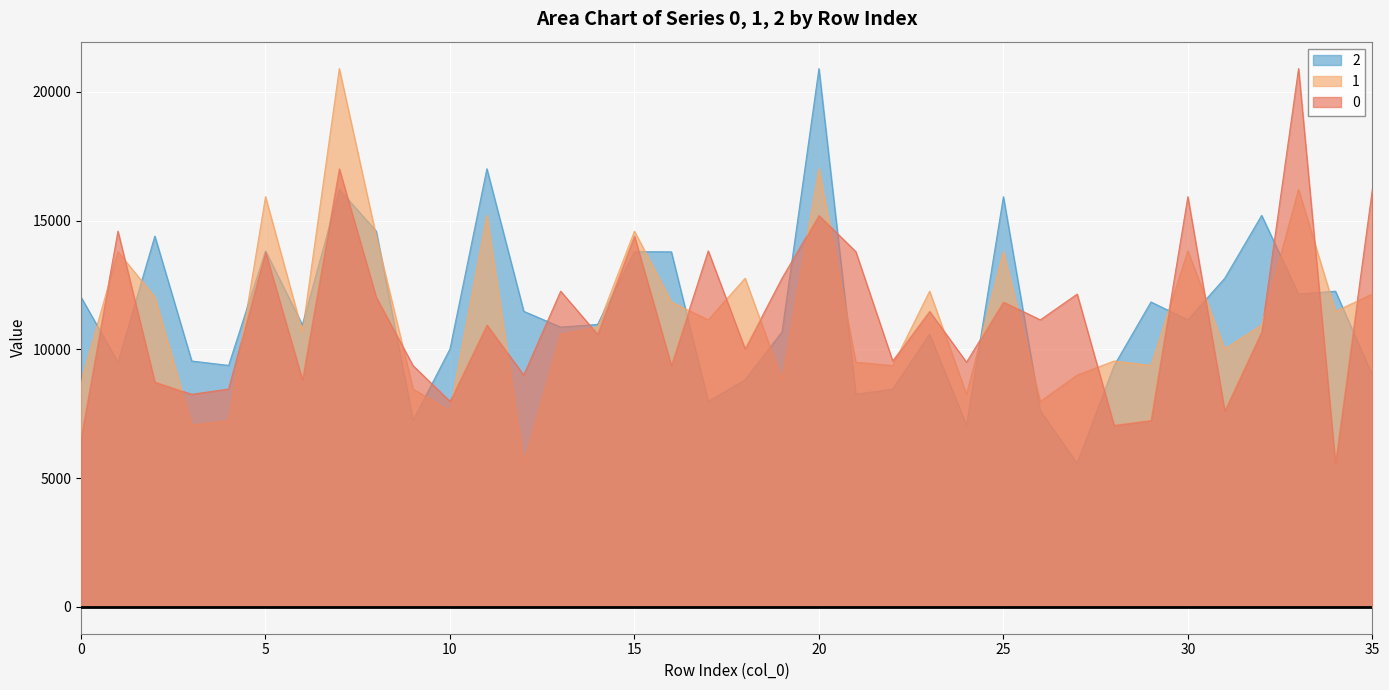

At which label does 0 reach its peak?

33